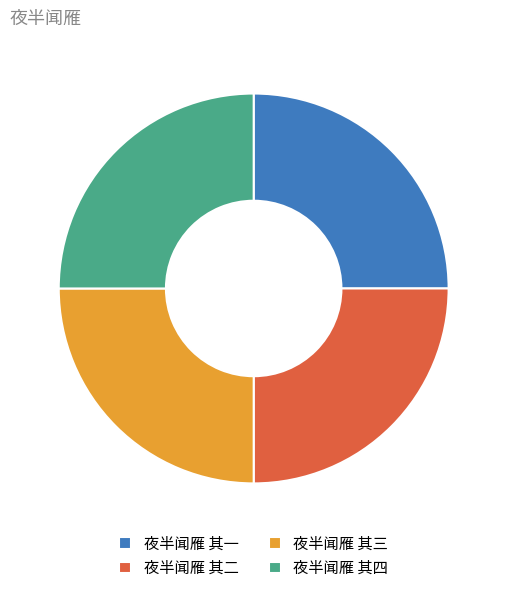

Approximately how many times larger is the value at 夜半闻雁 其二 compared to 夜半闻雁 其一?

1.0